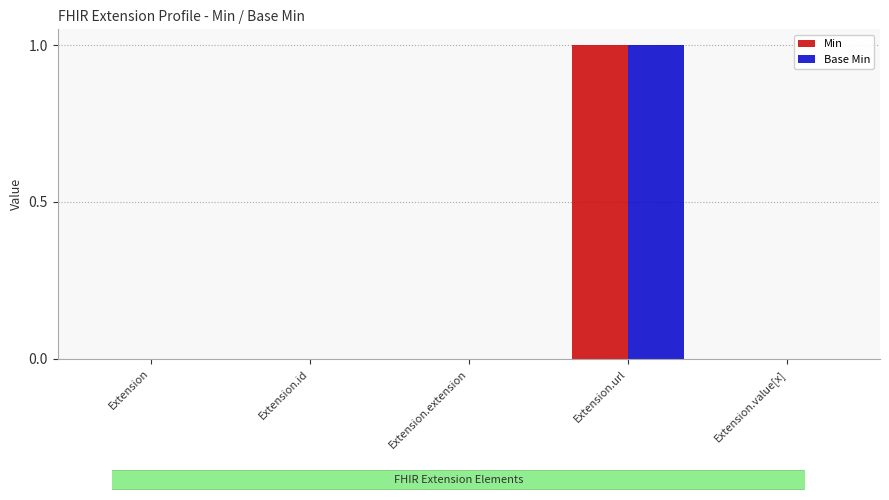

Are the bars grouped side by side (vs. stacked)?

Yes